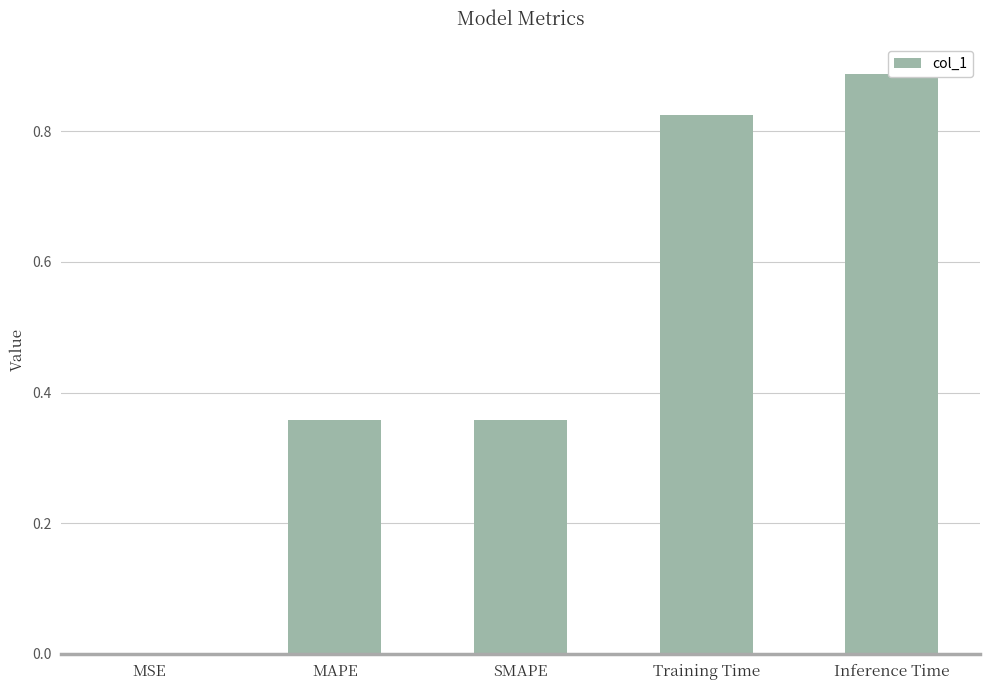

What is the difference between the maximum and minimum values?

0.9